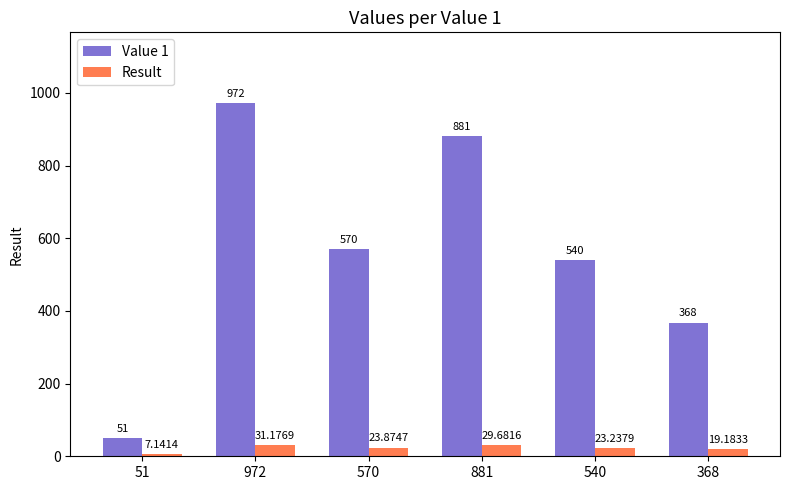

What are all the series names shown in the legend?

Value 1, Result